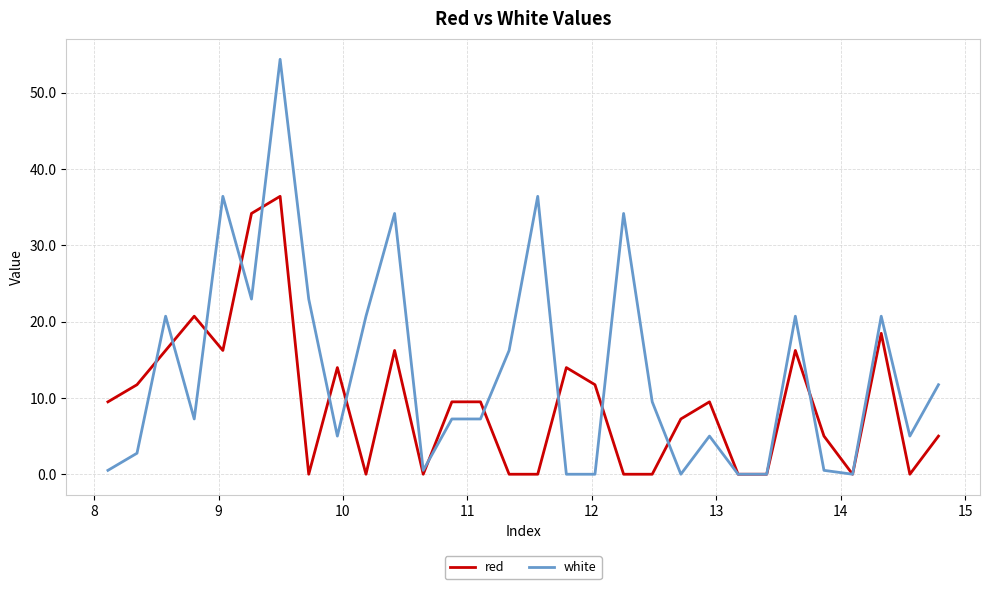

Does the chart display data point markers on the line(s)?

No